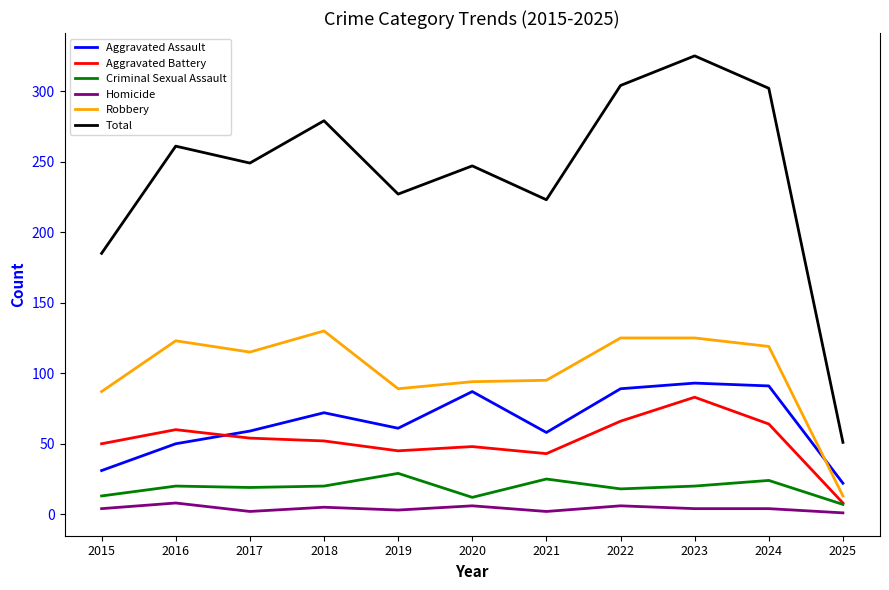

What is the greatest value displayed?

325